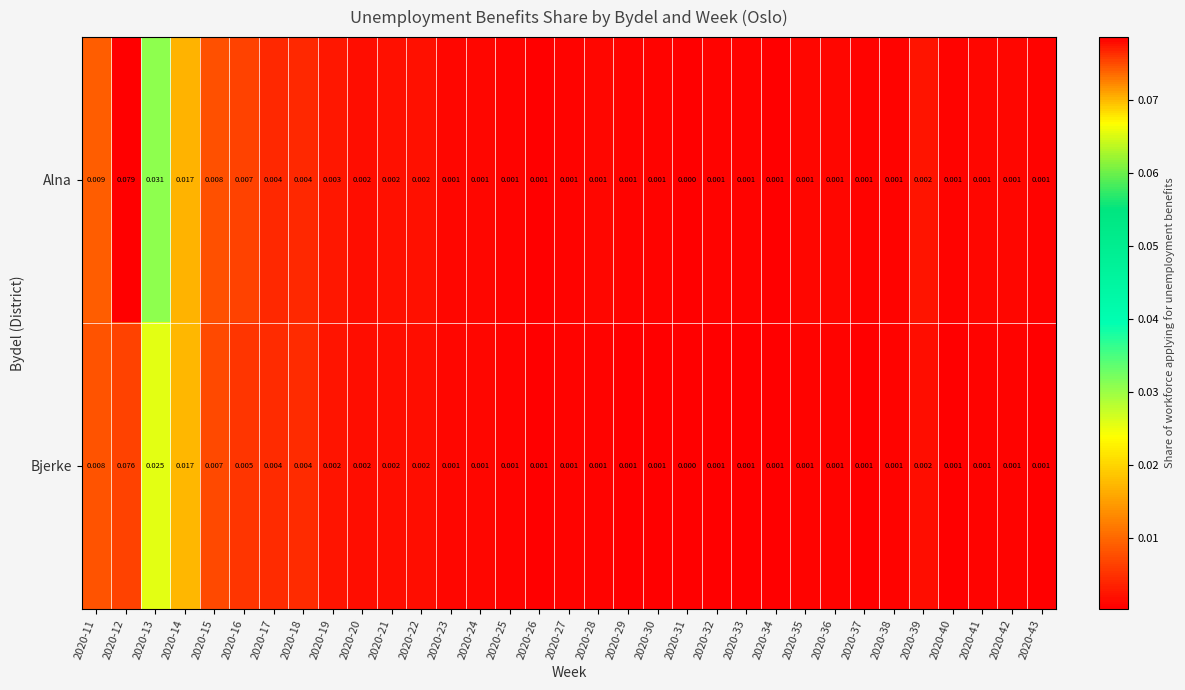

Which series has the largest total across all categories?

Alna